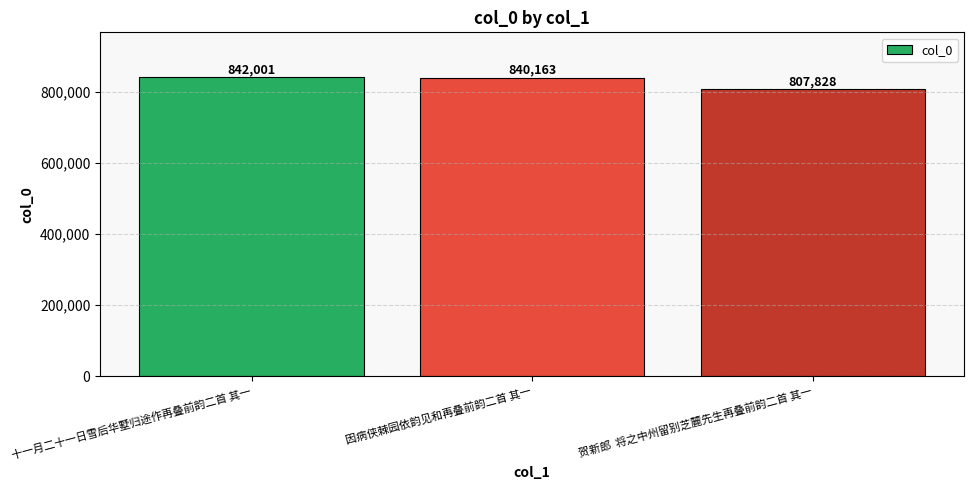

List the labels in order of value, smallest first.

贺新郎  将之中州留别芝麓先生再叠前韵二首 其一, 因病侠棘园依韵见和再叠前韵二首 其一, 十一月二十一日雪后华墅归途作再叠前韵二首 其一